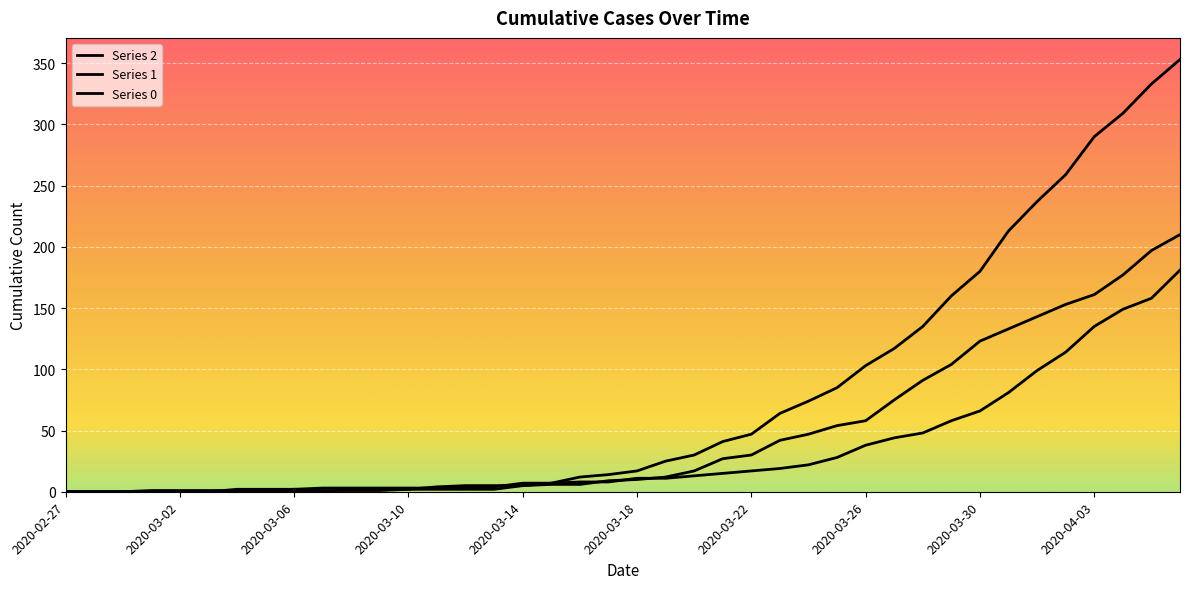

Count the number of categories in the chart.

40